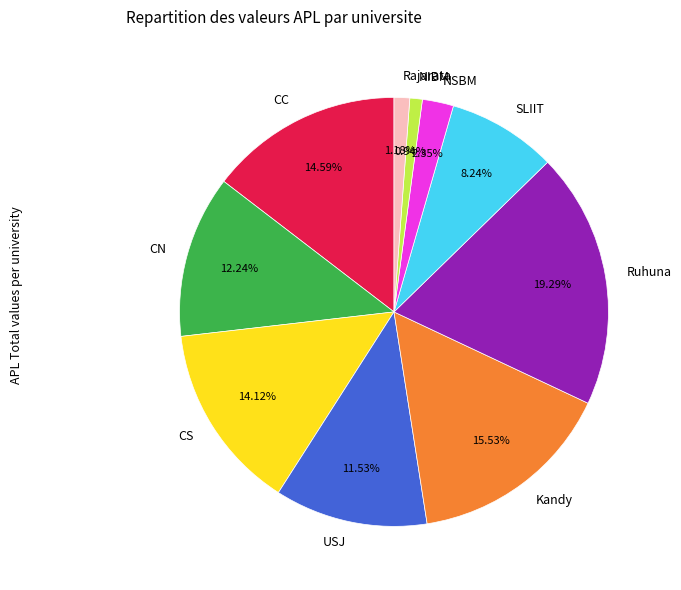

Approximately how many times larger is the value at Rajarata compared to NSBM?

0.5